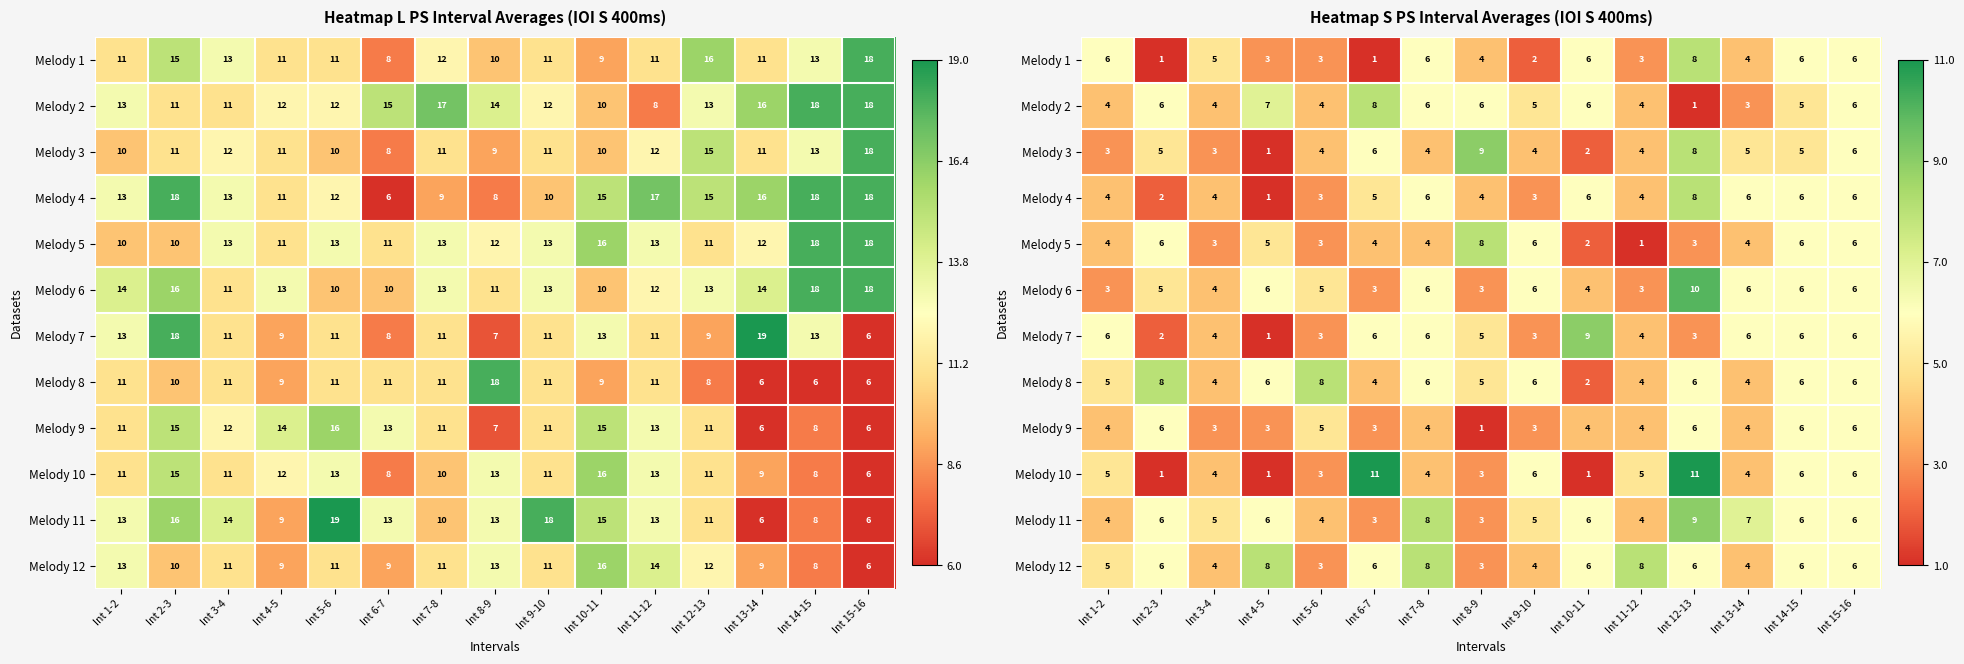

The value of Melody 4 at Int 5-6 is 1. True or false?

False